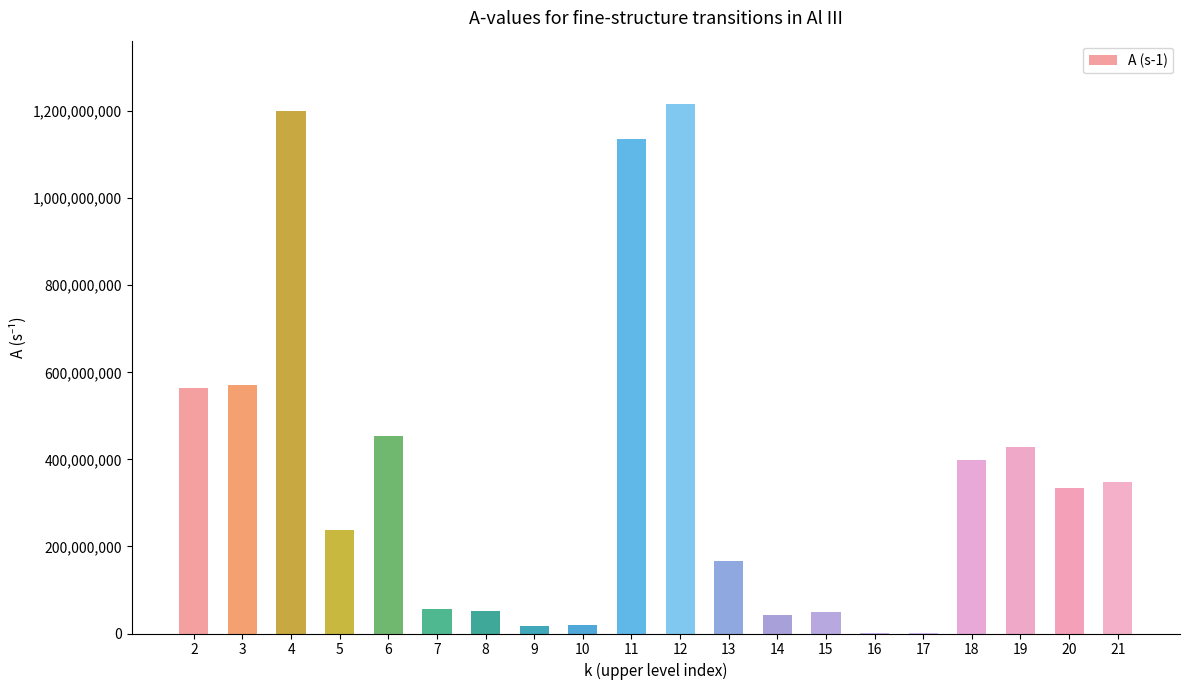

What is the ratio of the value at 21 to the value at 18?

0.9